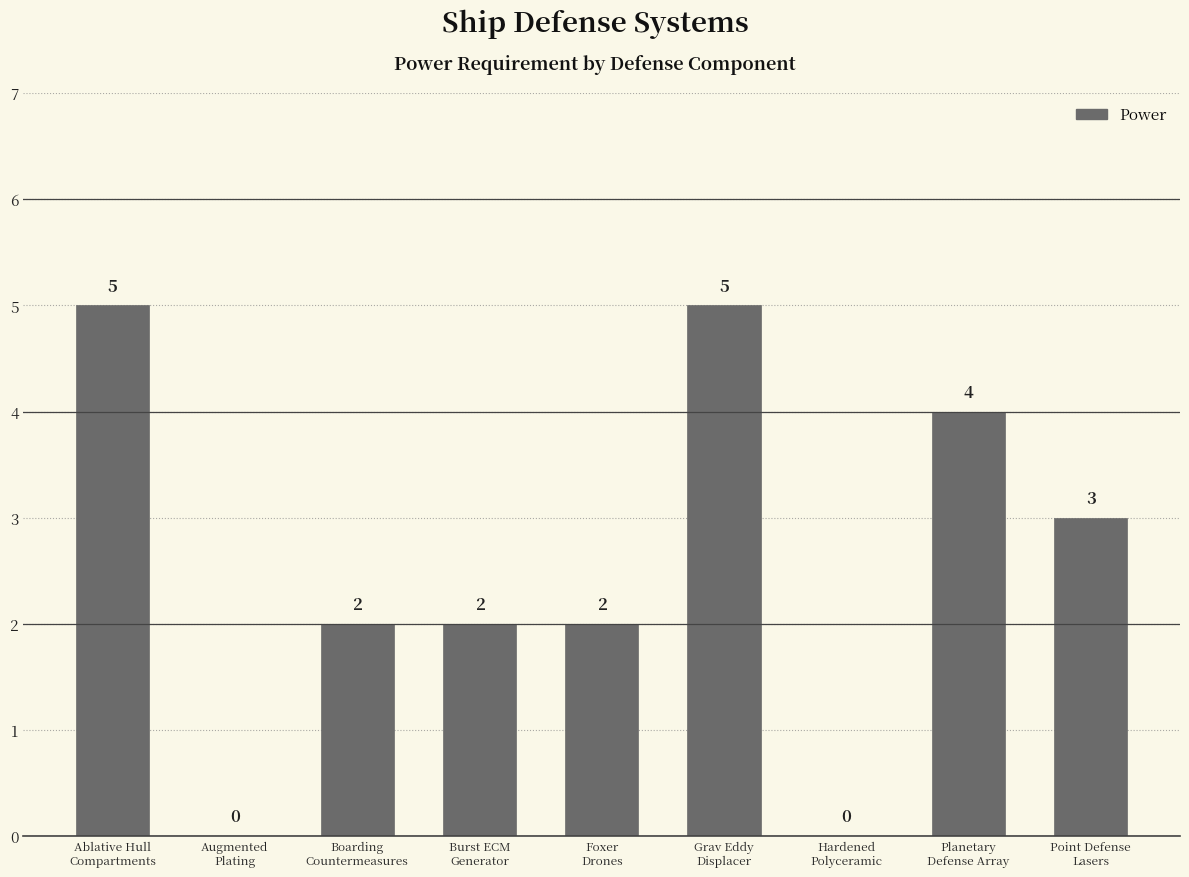

Where does the data first go above 2?

Ablative Hull
Compartments